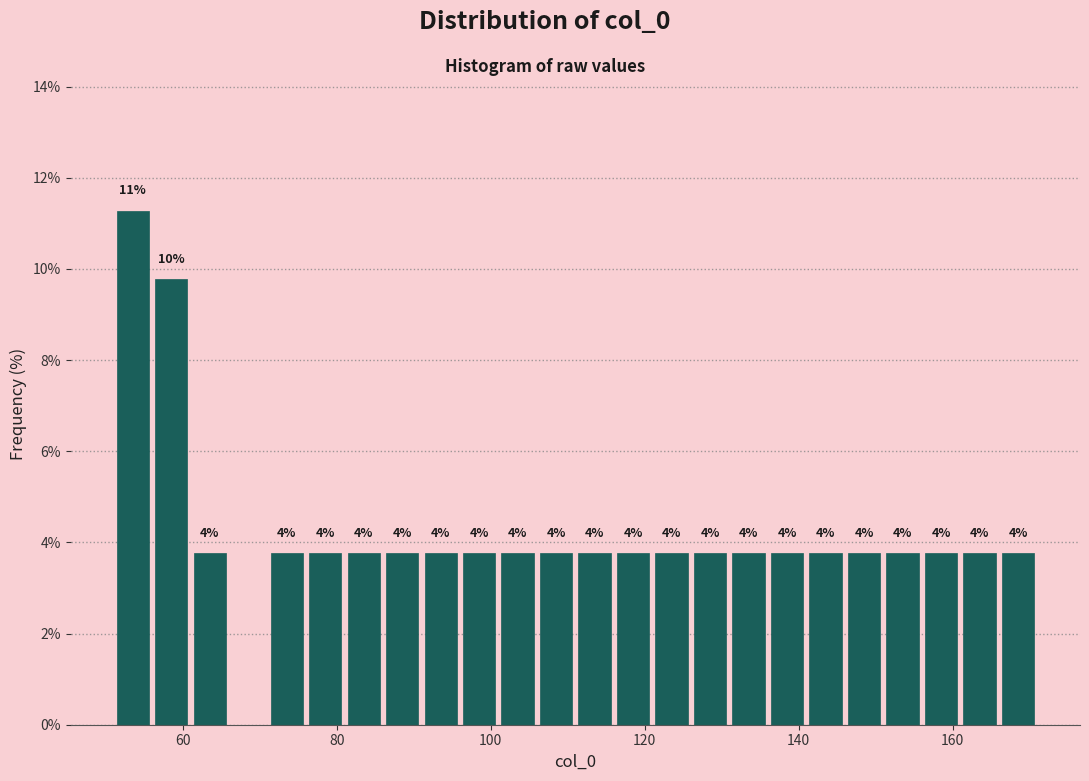

Around what value on the x-axis is the tallest bar? Give the approximate position of its centre, as read against the axis.

54